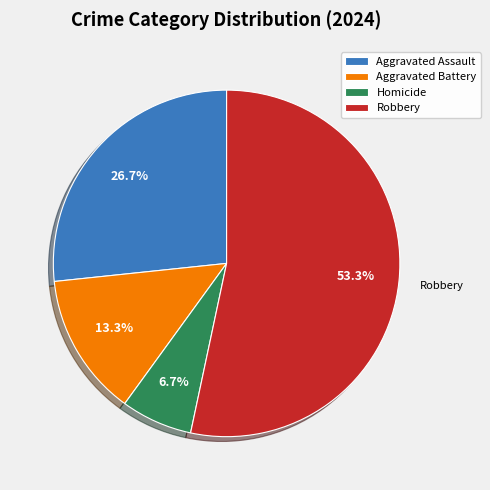

Does any single category account for the majority?

Yes